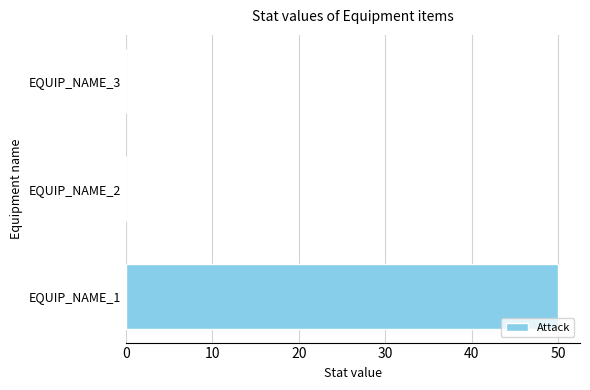

Is it true that the value at EQUIP_NAME_3 is -15?

False